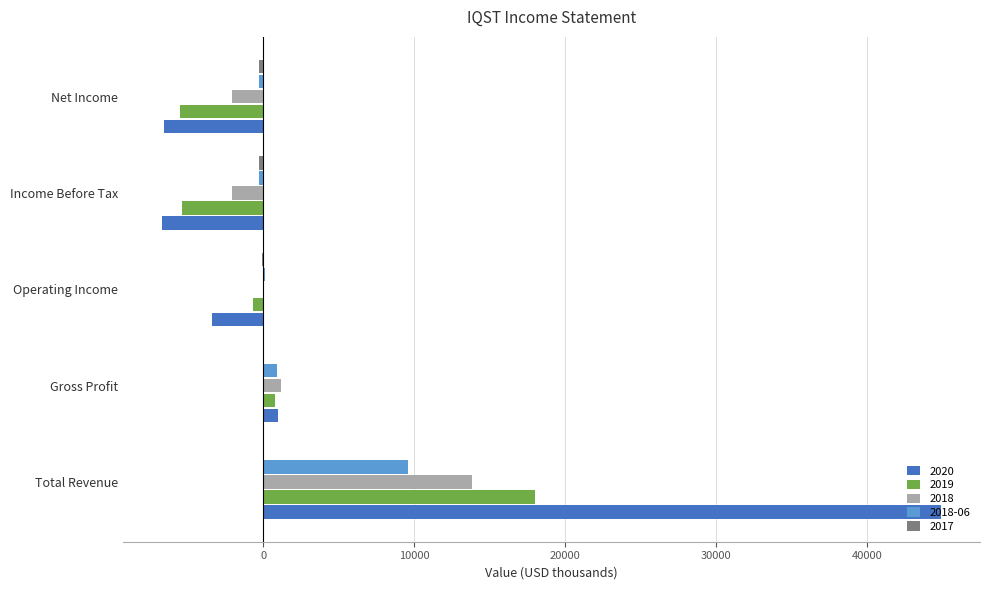

True or false: 2019 has a value of -1173 at Income Before Tax.

False